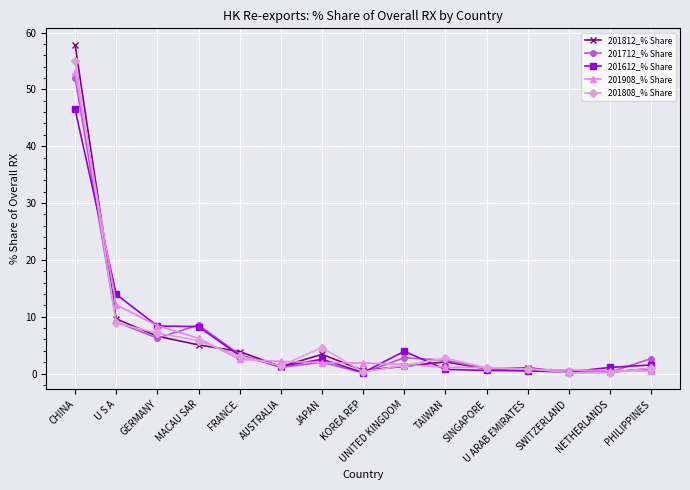

List the series in order of their peak value, highest first.

201812_% Share, 201808_% Share, 201908_% Share, 201712_% Share, 201612_% Share